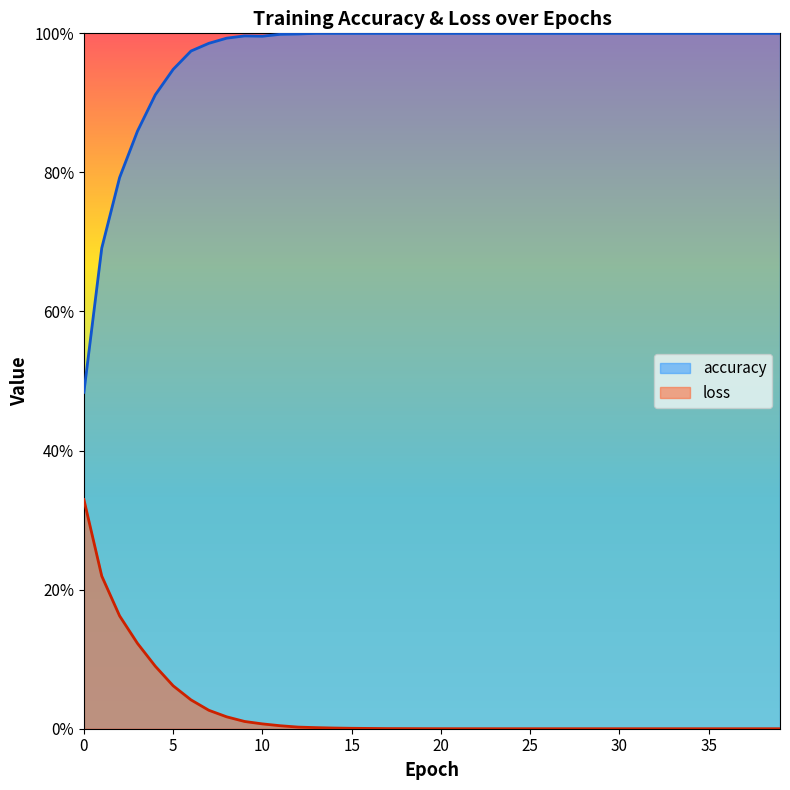

What is the total value across all series at 4?

1.0